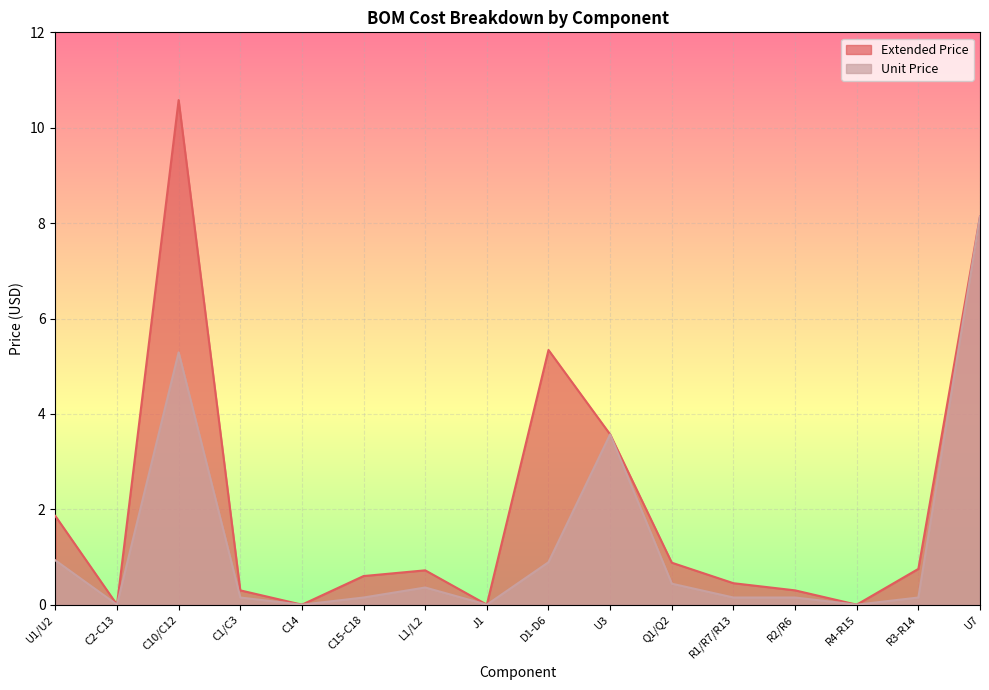

Does the chart display data point markers on the line(s)?

No